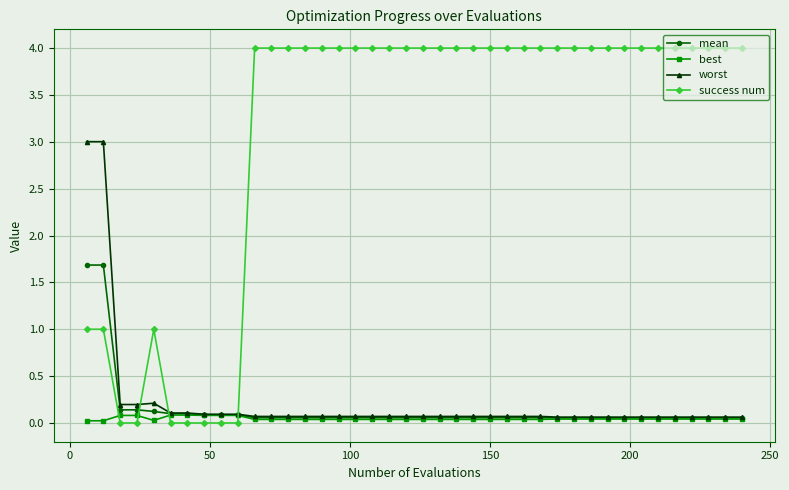

Which series has the largest total across all categories?

success num